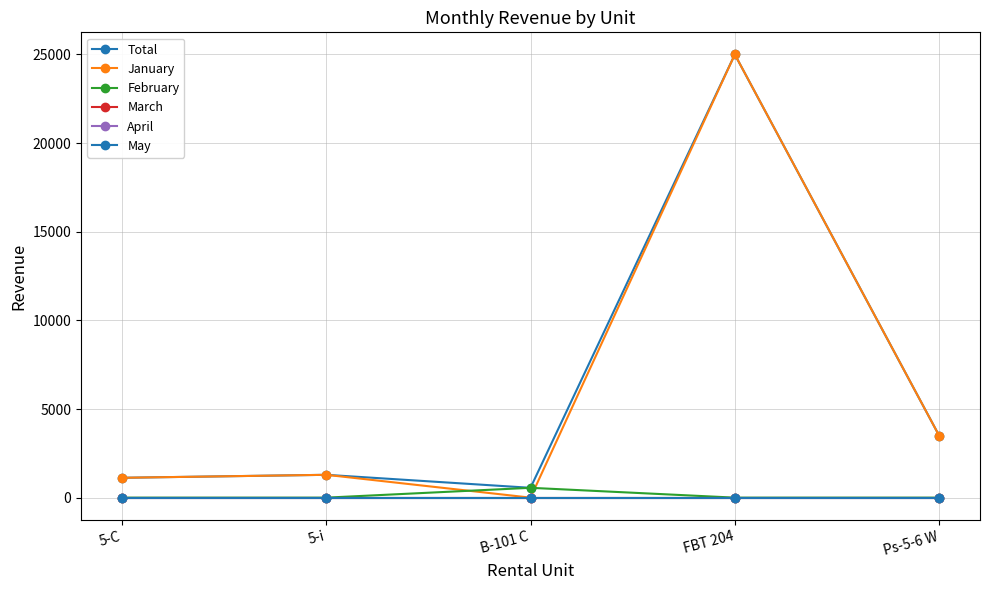

What is the minimum value for Total?

555